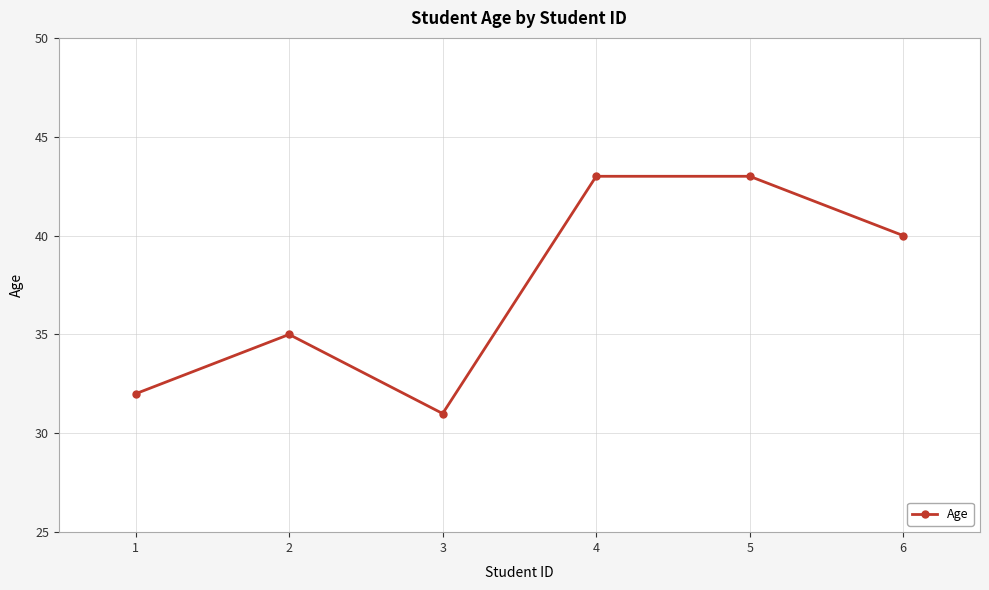

What is the smallest value displayed?

31